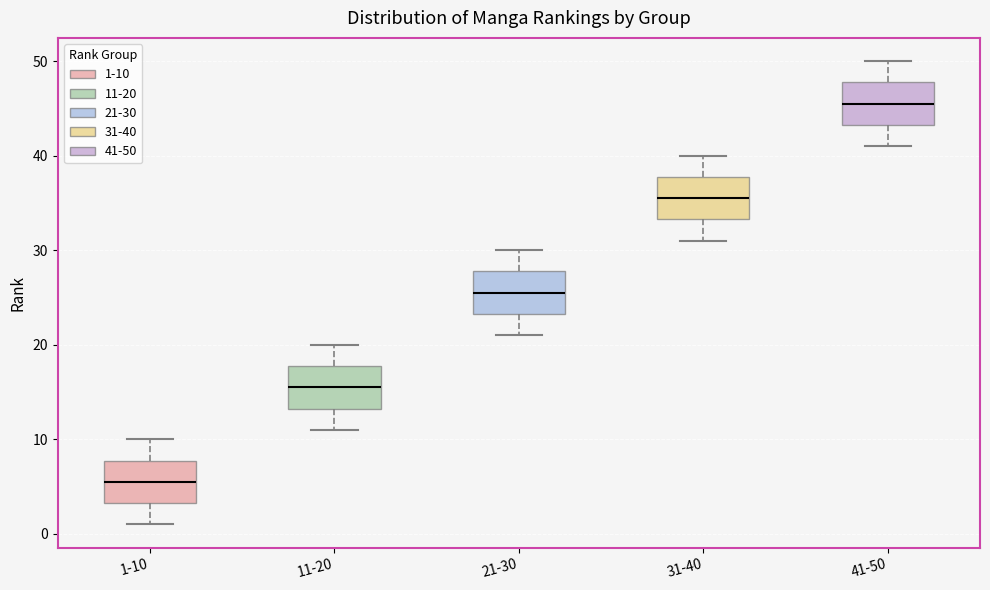

Reading left to right, read every box against the y-axis: the position of its median line, the range the box covers, and the ends of its whiskers. The values are not printed on the chart, so give them approximately, as read against the axis.

1-10: median 6, box 3 to 8, whiskers 1 to 10
11-20: median 16, box 13 to 18, whiskers 11 to 20
21-30: median 26, box 23 to 28, whiskers 21 to 30
31-40: median 36, box 33 to 38, whiskers 31 to 40
41-50: median 46, box 43 to 48, whiskers 41 to 50